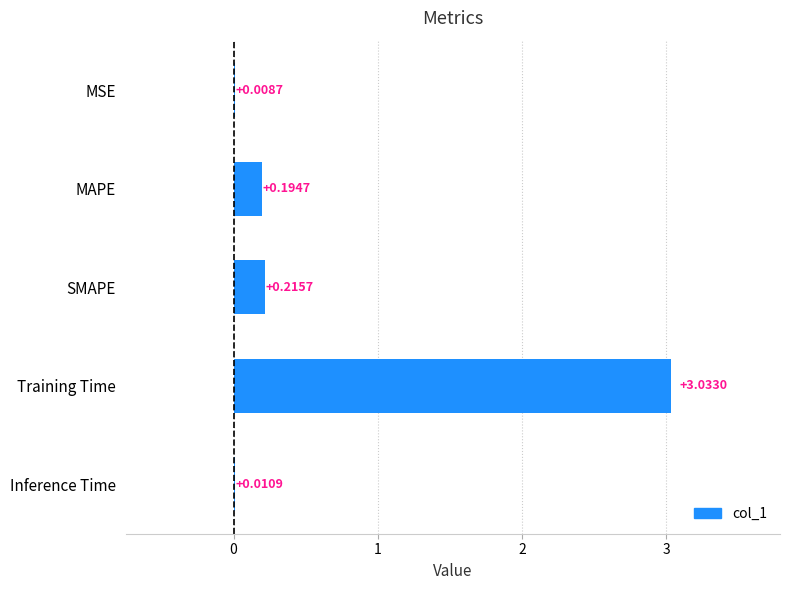

Count the number of categories in the chart.

5